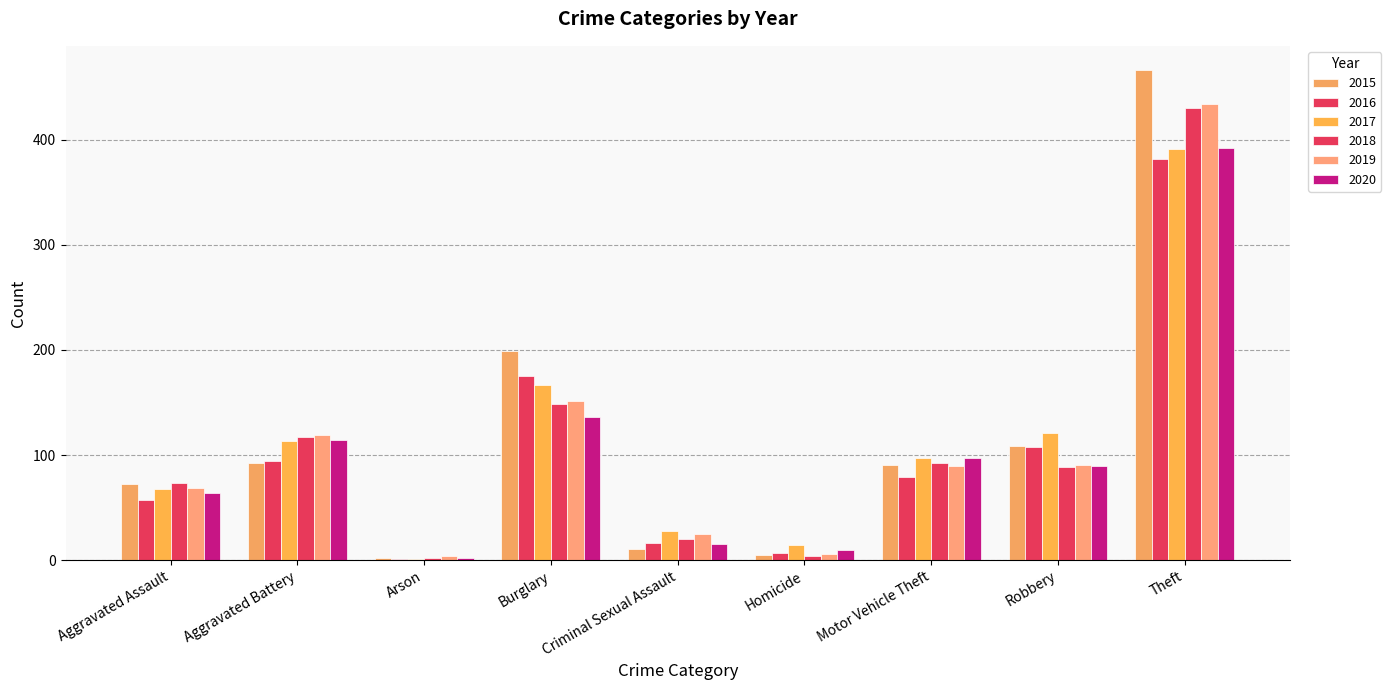

What is the label of the 1st bar from the left?

Aggravated Assault